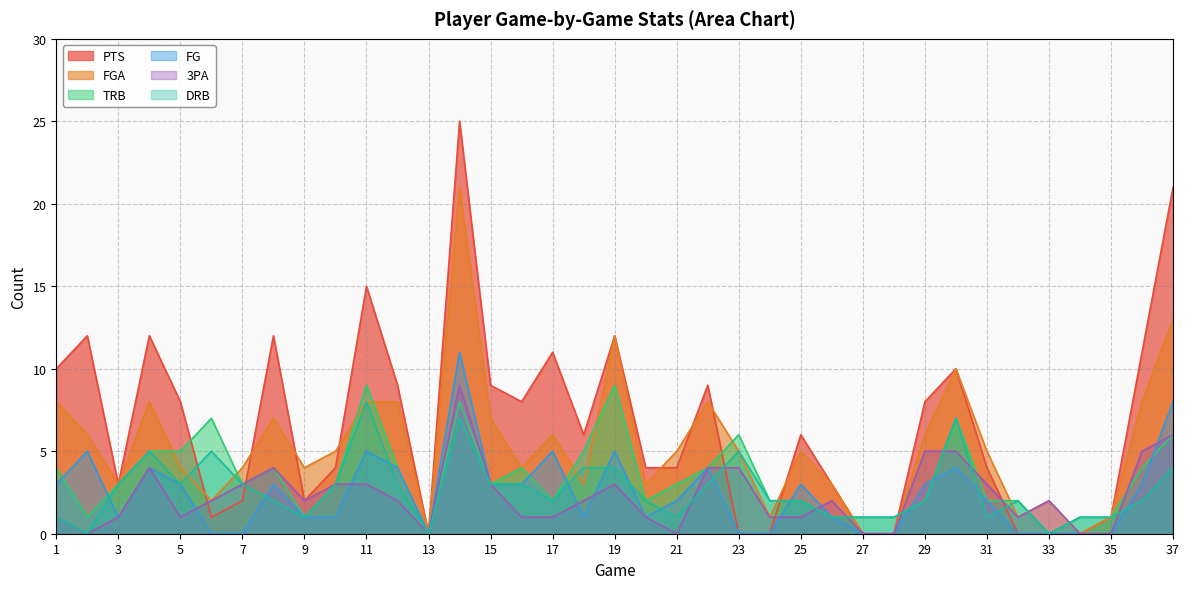

True or false: FGA and PTS intersect in this chart.

True